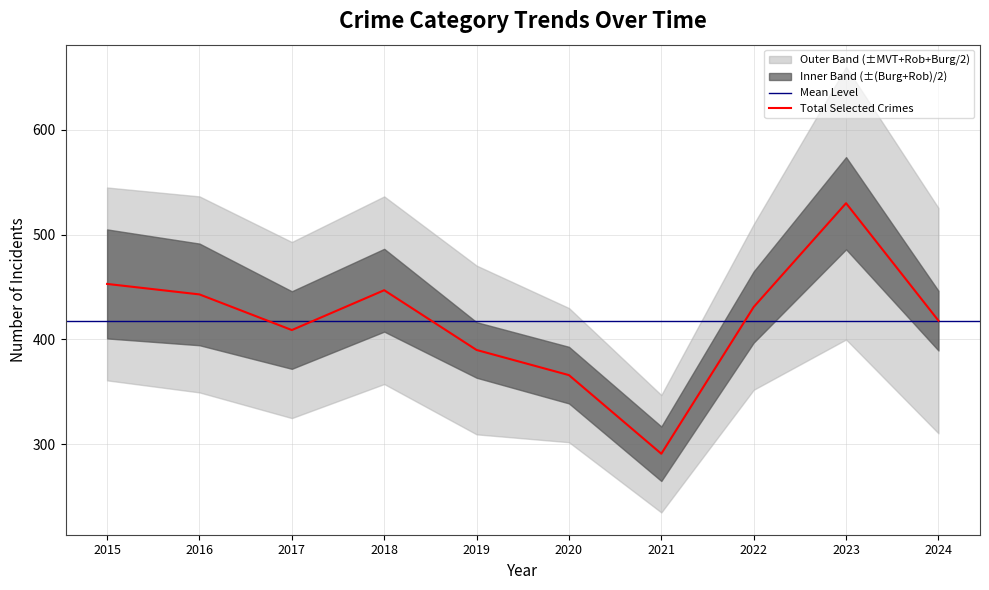

The Total Selected Crimes series shows 690 at 2022. True or false?

False